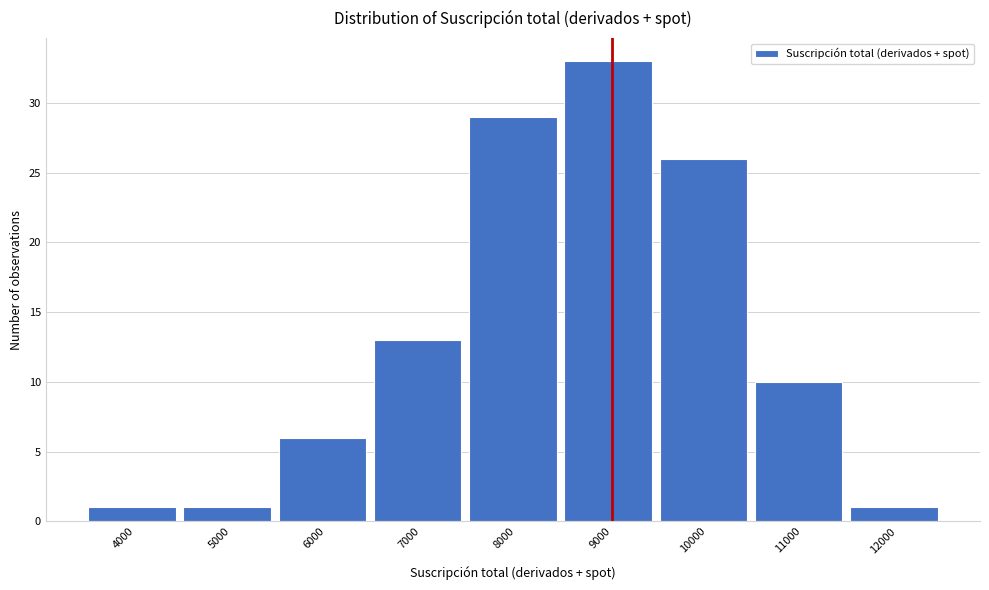

Reading right to left, transcribe all the data shown in this chart.

12000=1	11000=10	10000=26	9000=33	8000=29	7000=13	6000=6	5000=1	4000=1